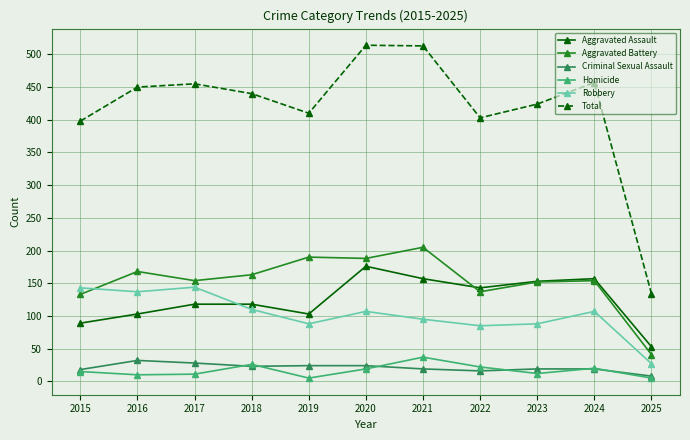

Rank the series by their maximum value, from highest to lowest.

Total, Aggravated Battery, Aggravated Assault, Robbery, Homicide, Criminal Sexual Assault